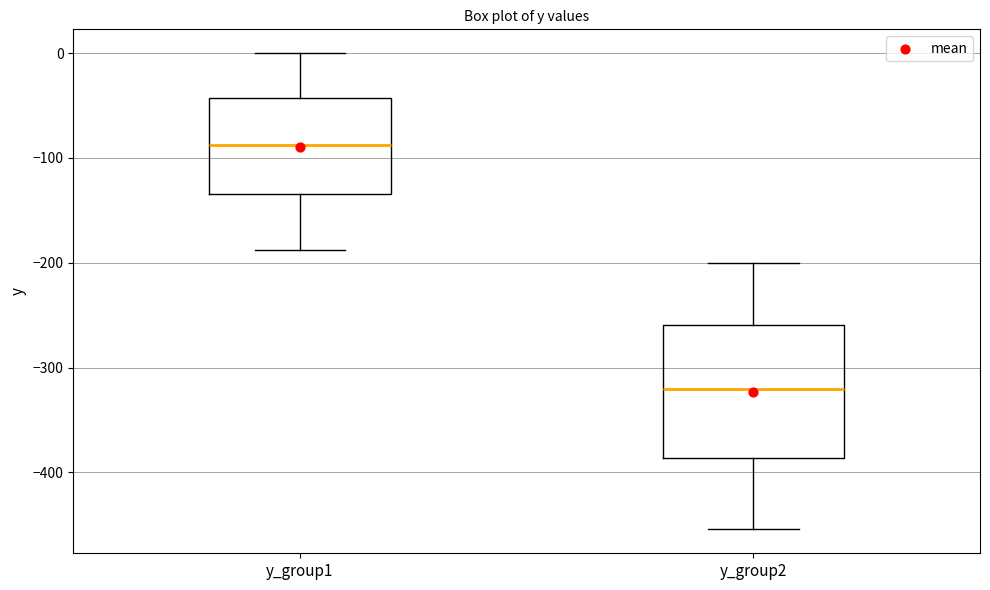

Comparing the boxes themselves (not the whiskers), which one is the tallest?

y_group2